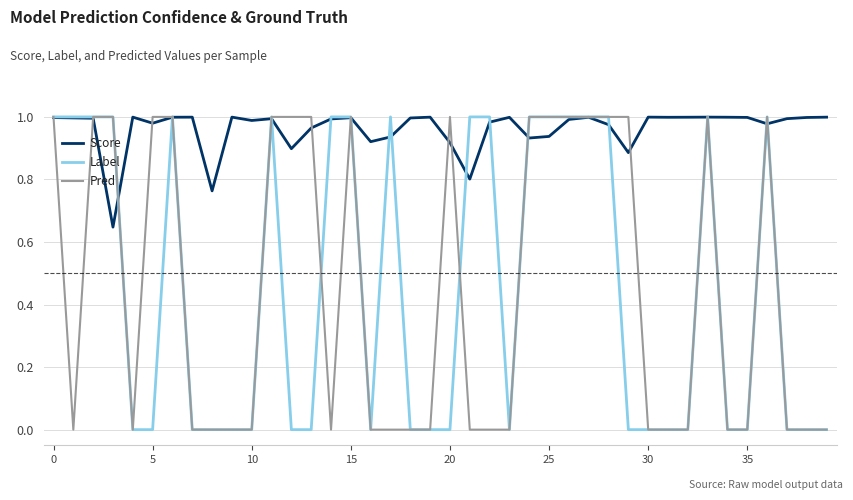

Which series ends up on top after the final intersection of Score and Pred?

Score